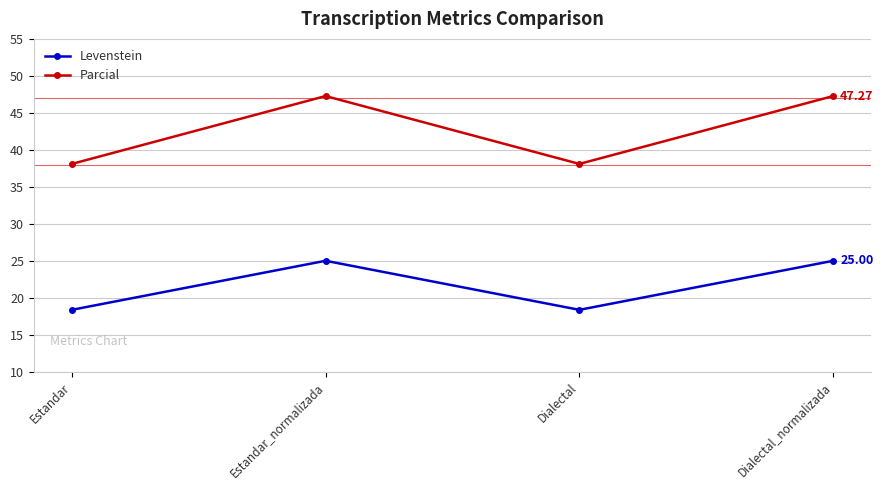

What is the average value of the Levenstein series?

21.7